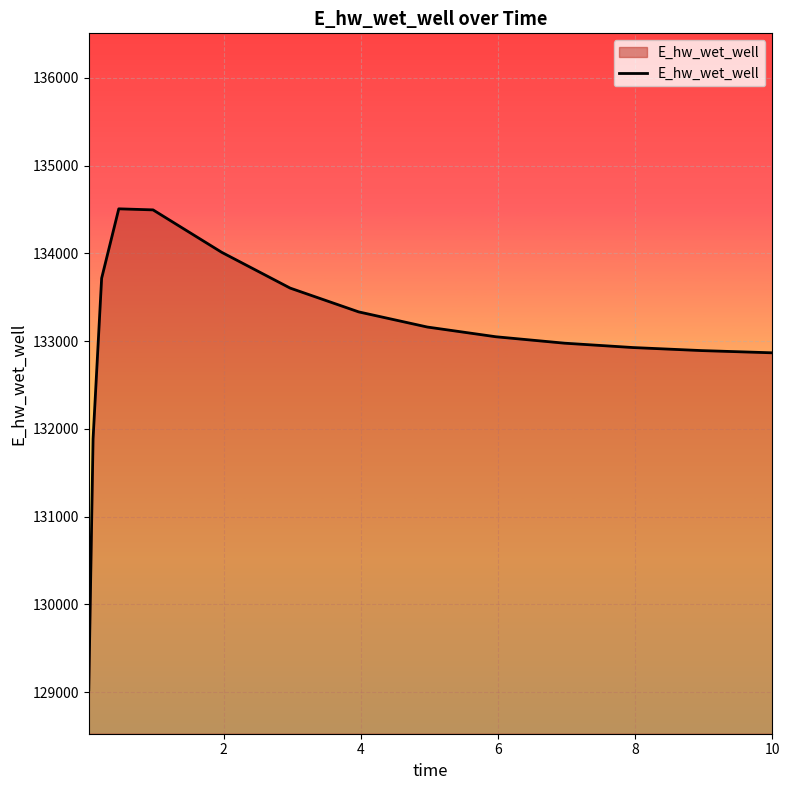

How many categories are shown in the chart?

15